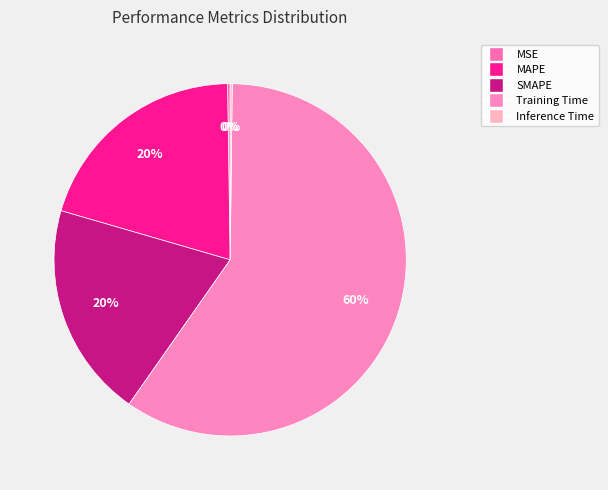

True or false: Training Time accounts for 60% of the total.

True